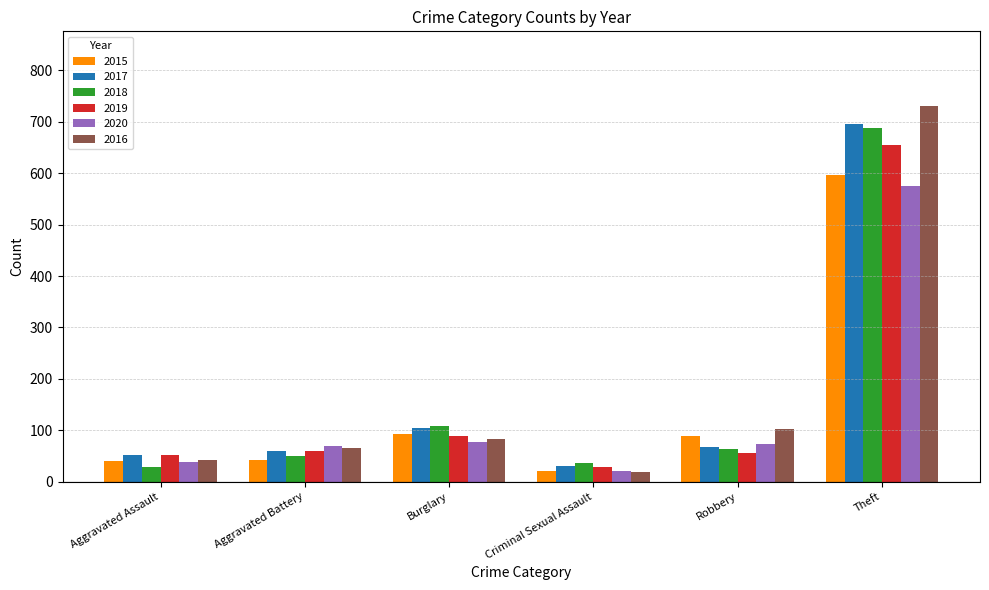

What is the lowest value of the 2015 series?

21